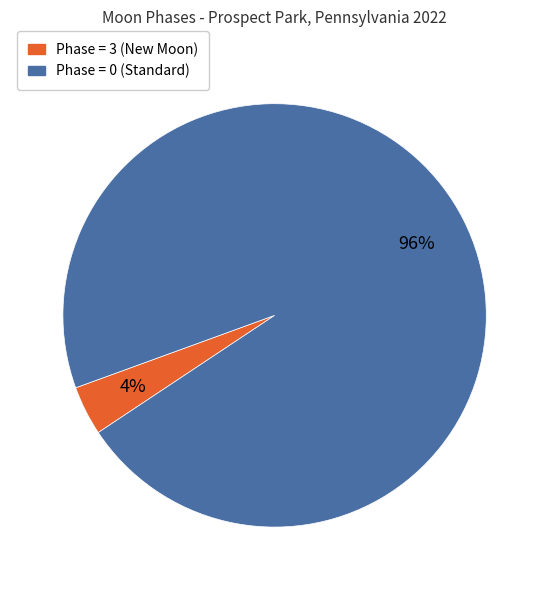

To the nearest percent, what is the difference between the largest and smallest slice percentages?

92%